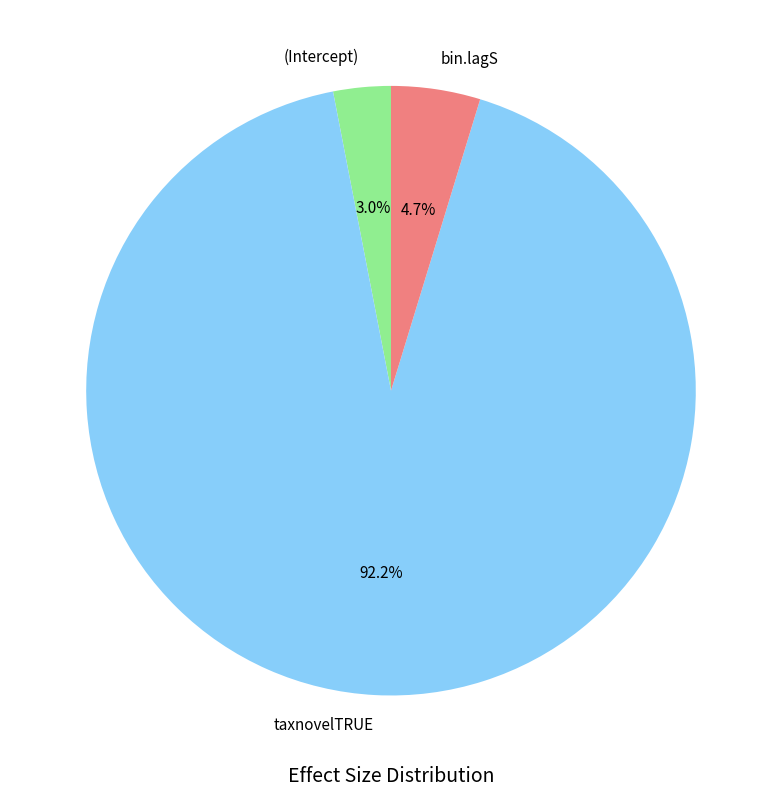

Does bin.lagS represent more than half of the total?

No